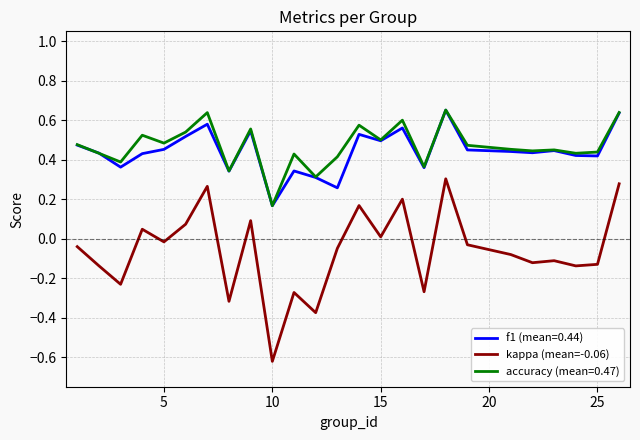

Which series has the largest range (max minus min)?

kappa (mean=-0.06)